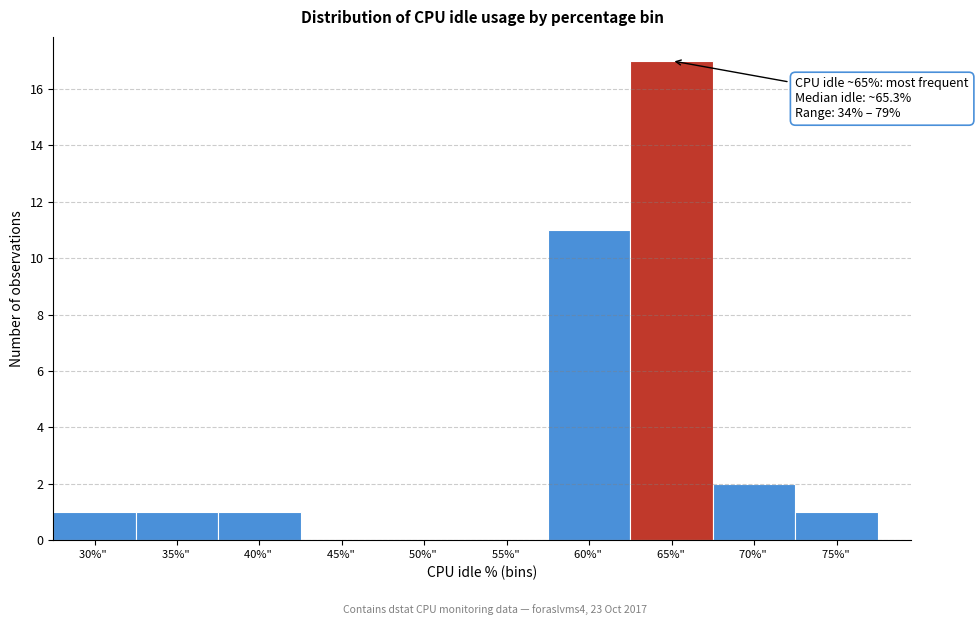

Reading left to right, extract all data points from this chart.

30%" =1	35%" =1	40%" =1	45%" =0	50%" =0	55%" =0	60%" =11	65%" =17	70%" =2	75%" =1